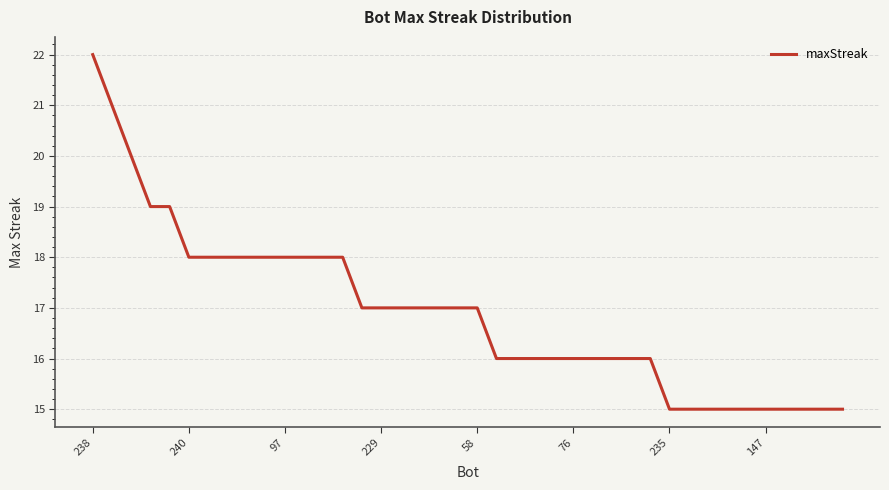

What is the greatest value displayed?

22